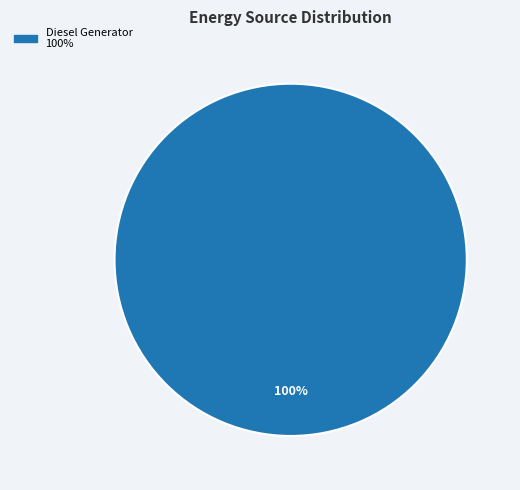

Is there a majority slice in this chart?

Yes